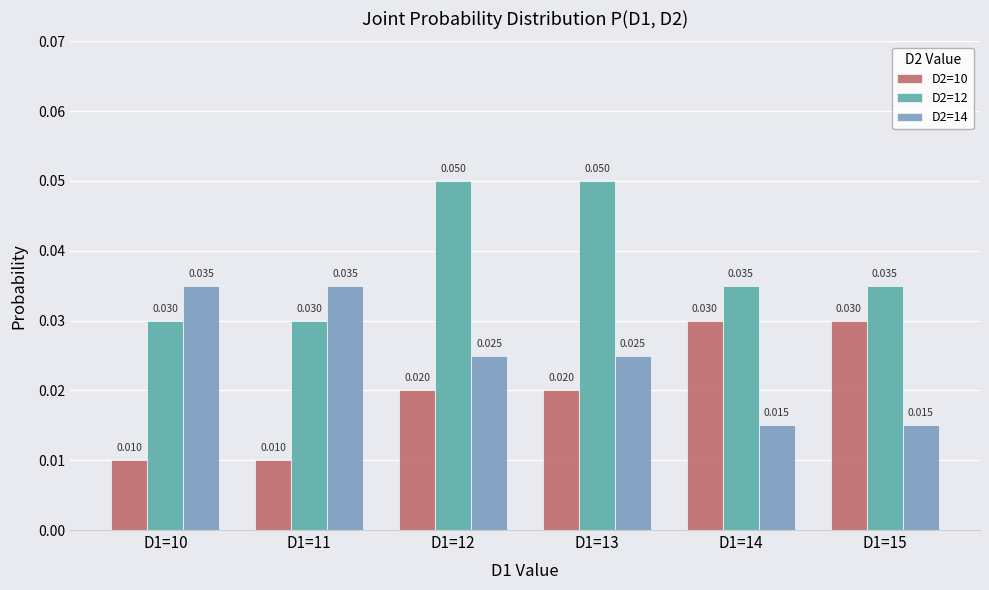

At D1=13, list the series in order from largest to smallest.

D2=12, D2=14, D2=10